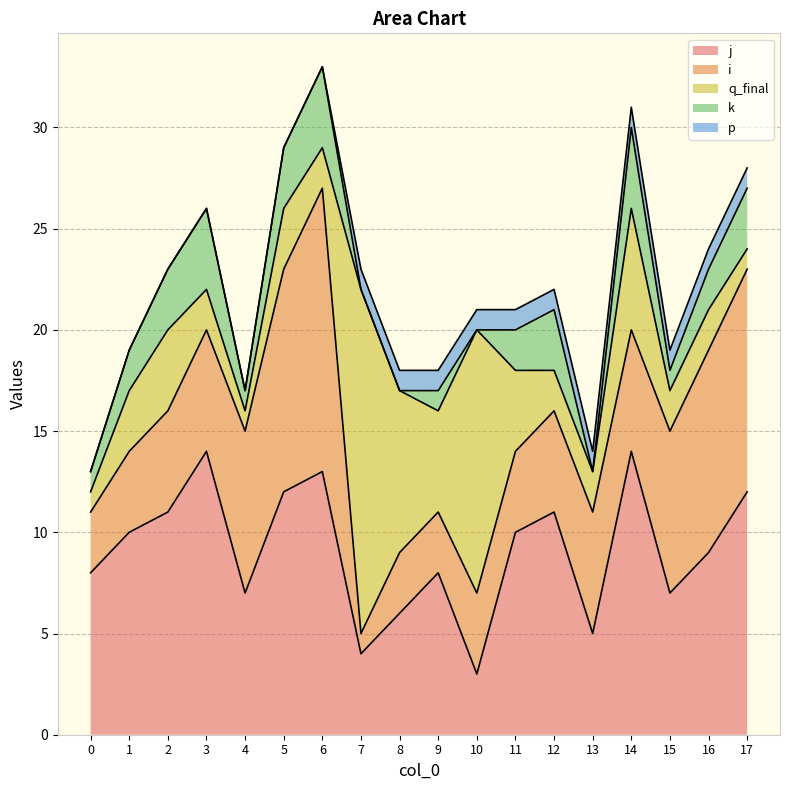

Read the k value at 1.

2